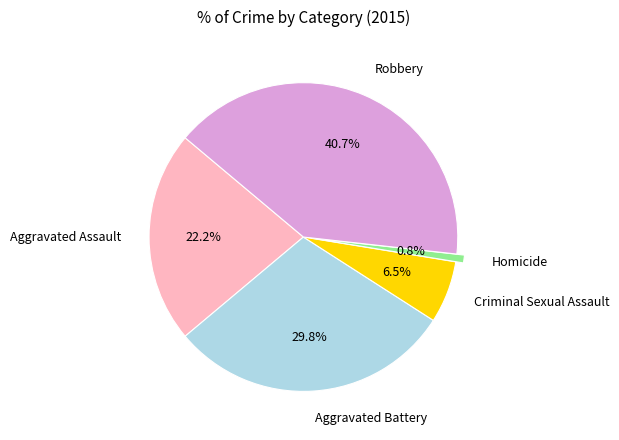

What is the ratio of the value at Robbery to the value at Aggravated Battery?

1.4